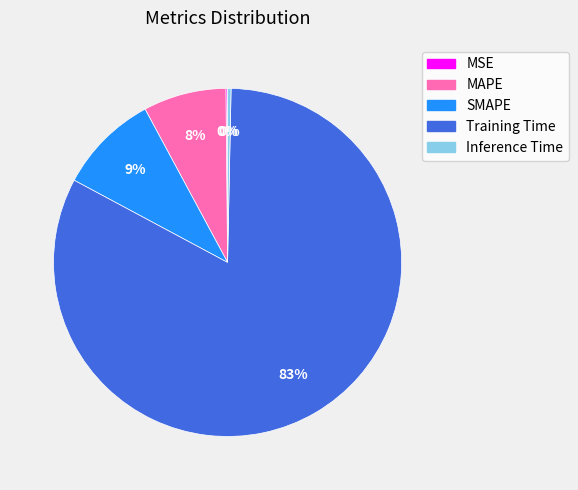

Is it true that Inference Time is 9% of the pie?

False